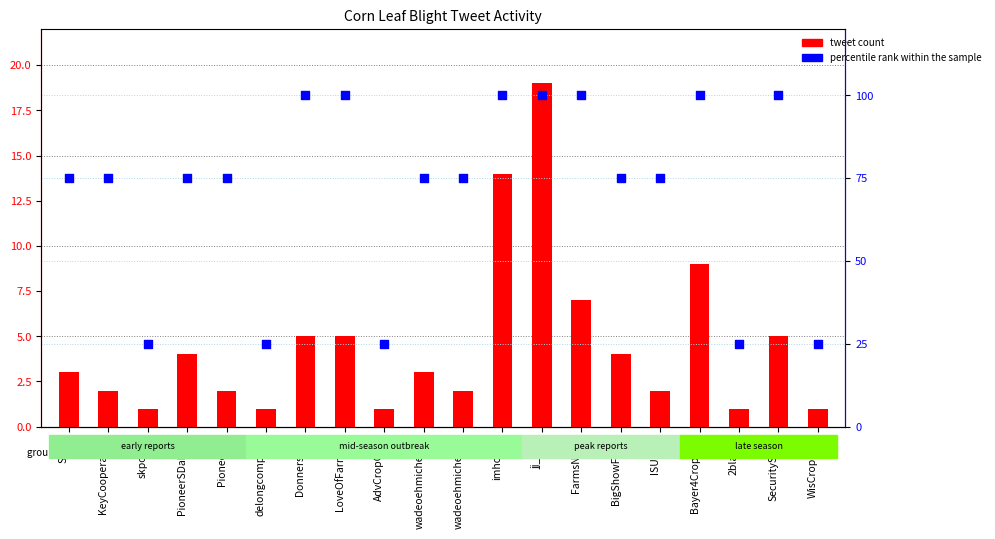

Which series has the widest spread of Y values?

percentile rank within the sample